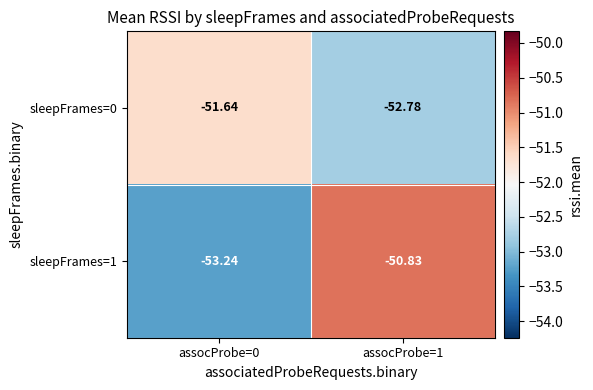

Is the value of sleepFrames=1 at assocProbe=1 greater than the value of sleepFrames=0 at assocProbe=0?

Yes